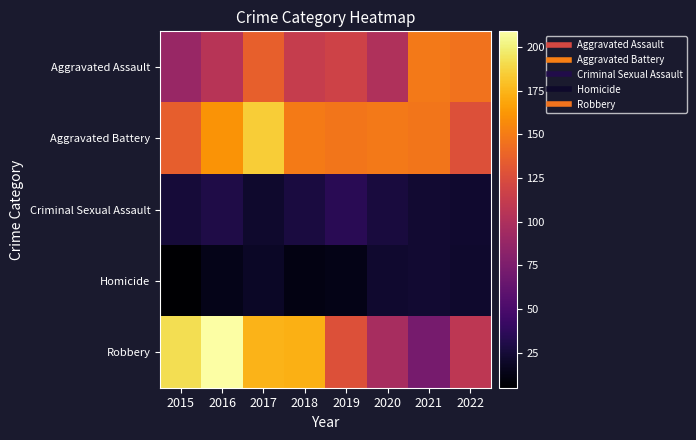

Which category has the highest value across all series?

2016